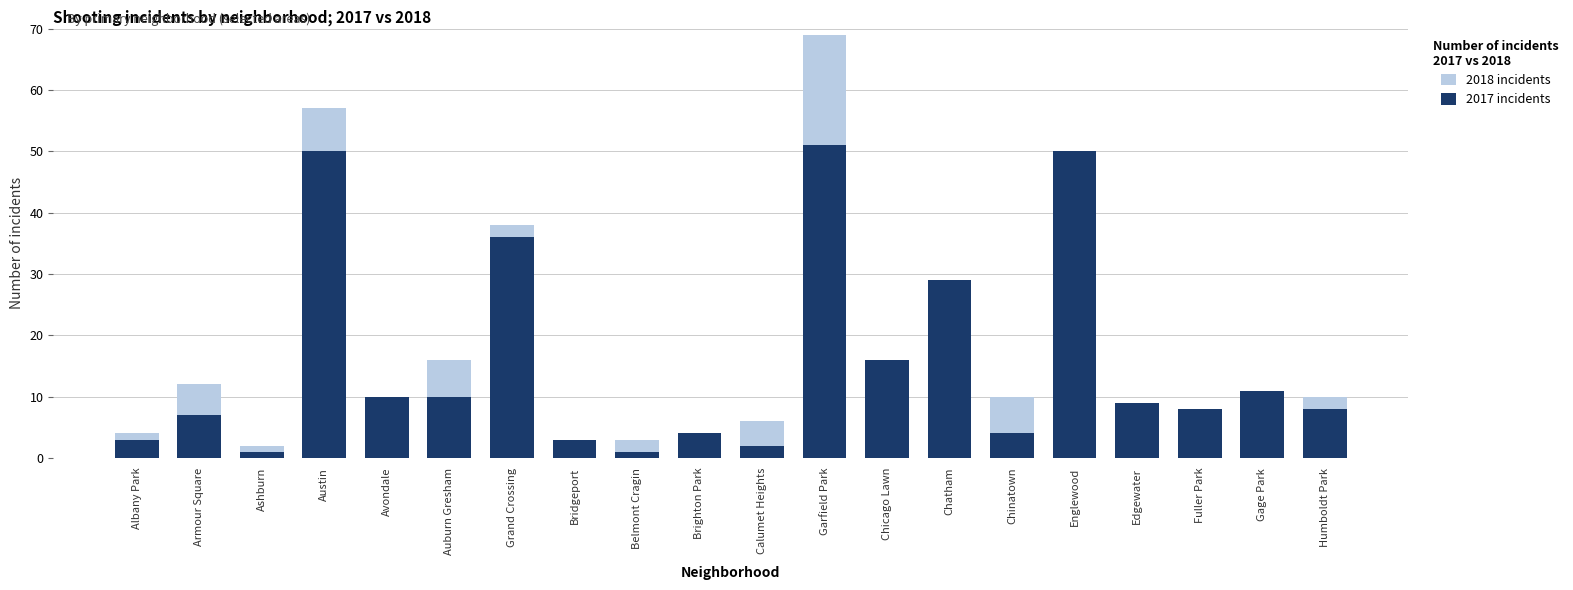

Which has a higher value, Calumet Heights or Albany Park?

Calumet Heights